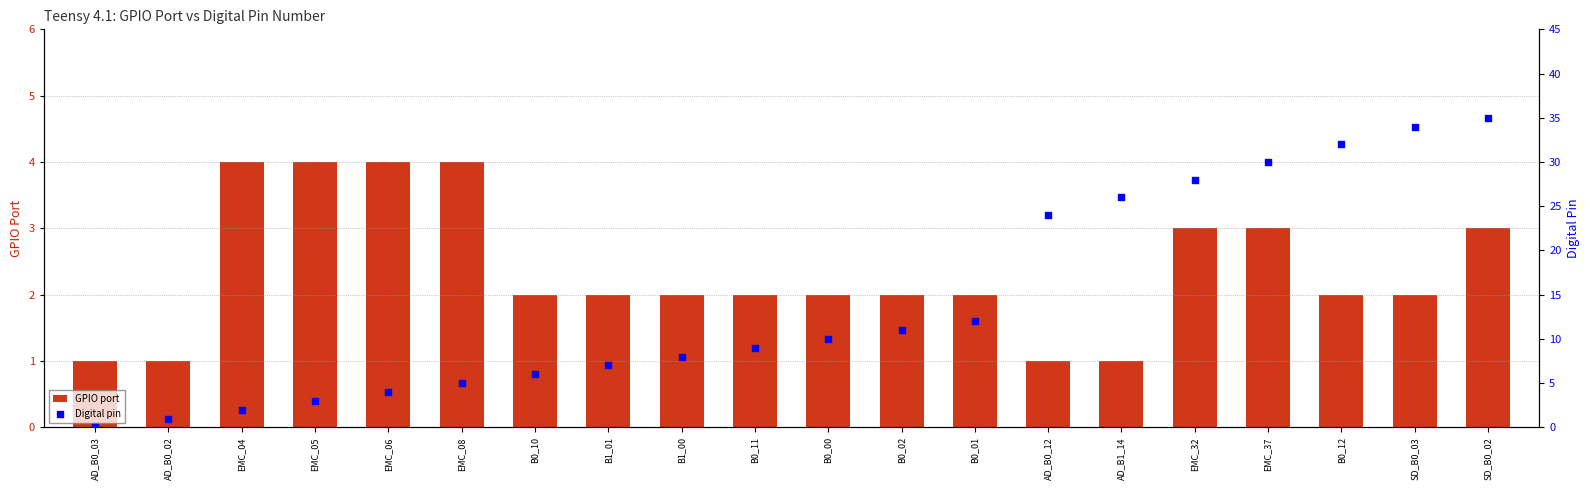

What is the total value across all series at EMC_06?

8